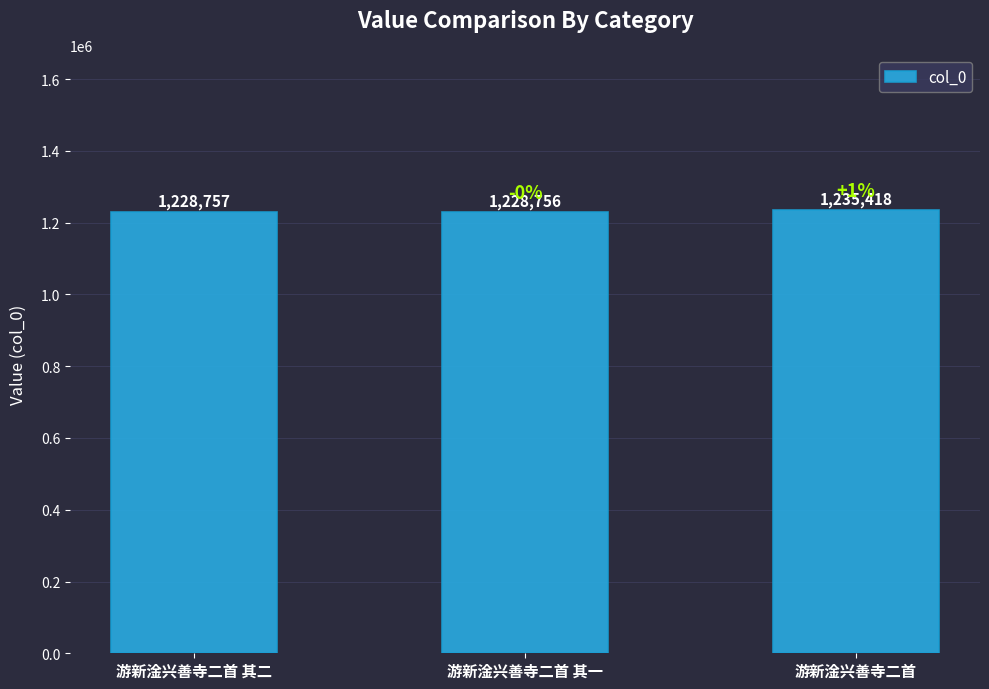

Rank the categories by value from highest to lowest.

游新淦兴善寺二首, 游新淦兴善寺二首 其二, 游新淦兴善寺二首 其一